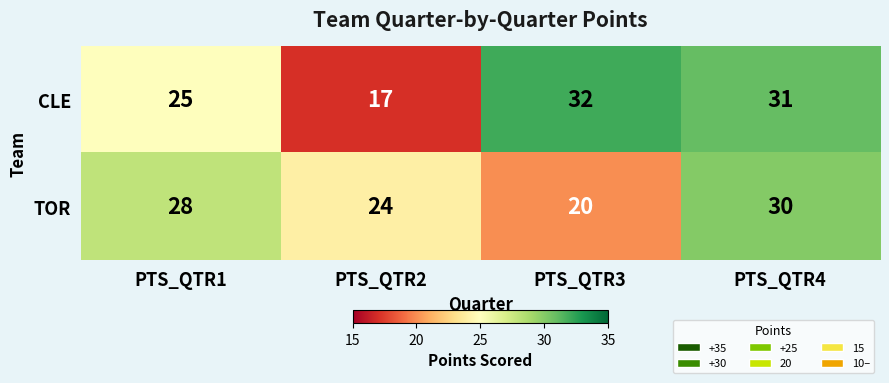

Rank the series by their maximum value, from lowest to highest.

TOR, CLE